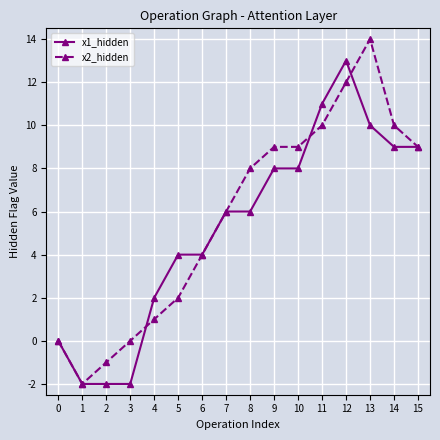

What is the minimum value for x2_hidden?

-2